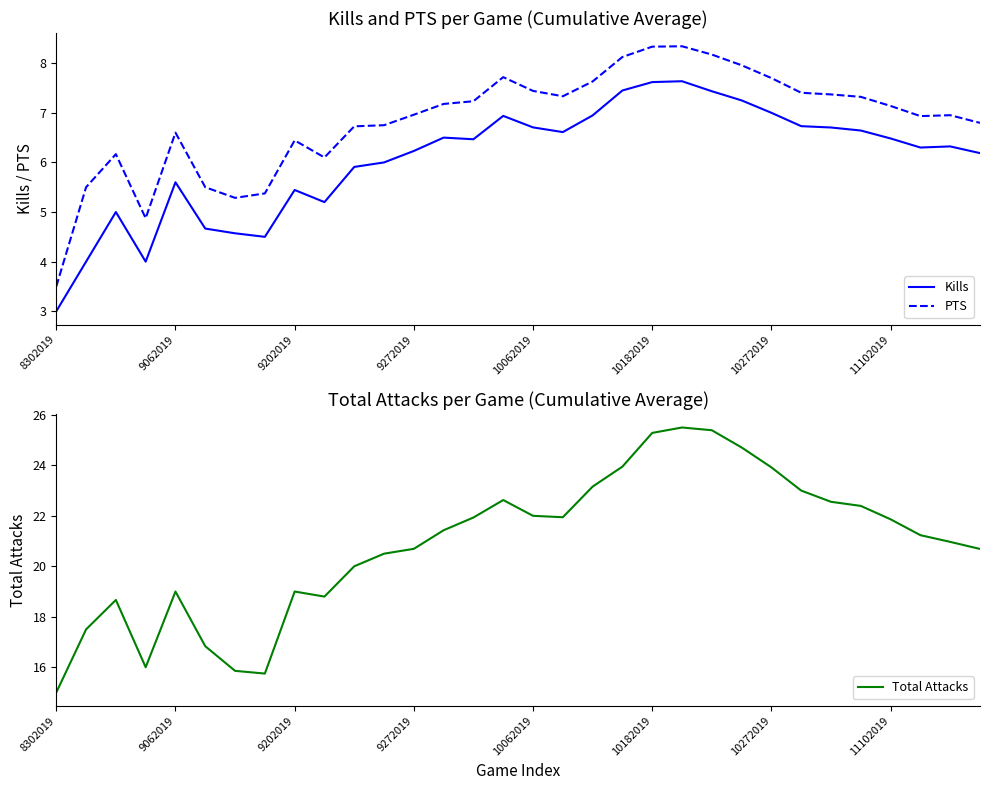

True or false: PTS and Kills intersect in this chart.

False